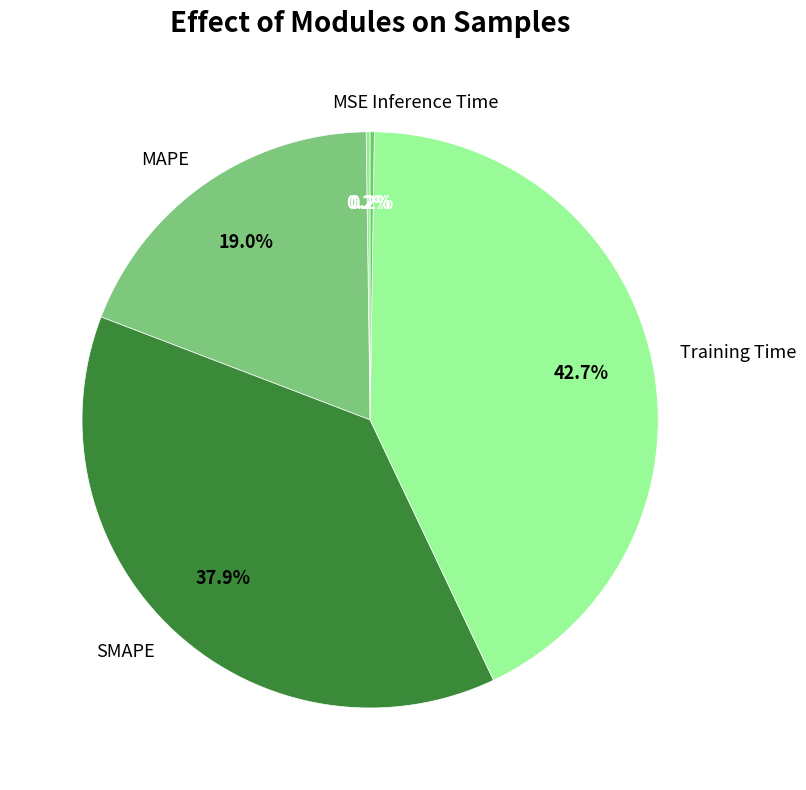

What percentage is the SMAPE slice, to the nearest percent?

38%